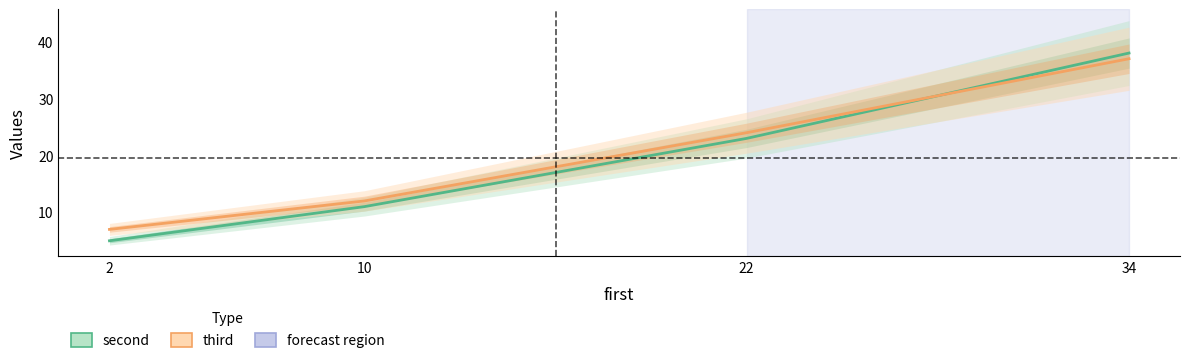

How many values in the third series are below 24?

2